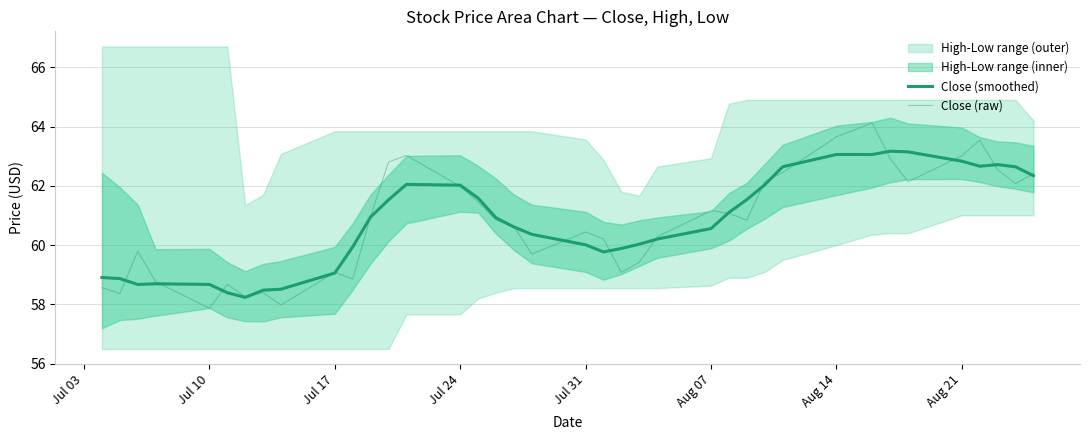

List the series in order of their overall mean, lowest first.

Close (raw), Close (smoothed)